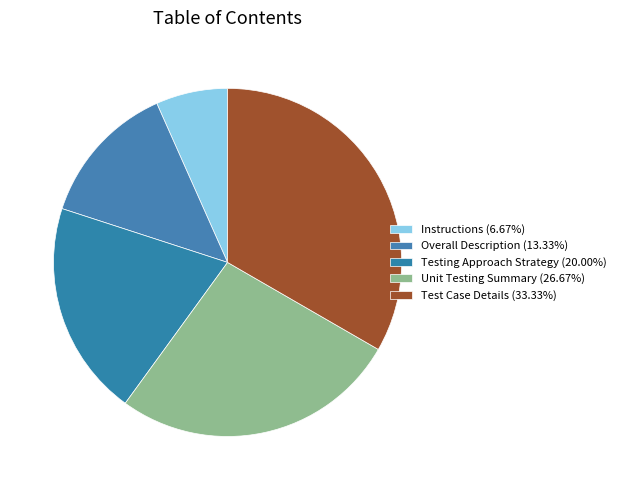

Count the number of slices in the pie.

5